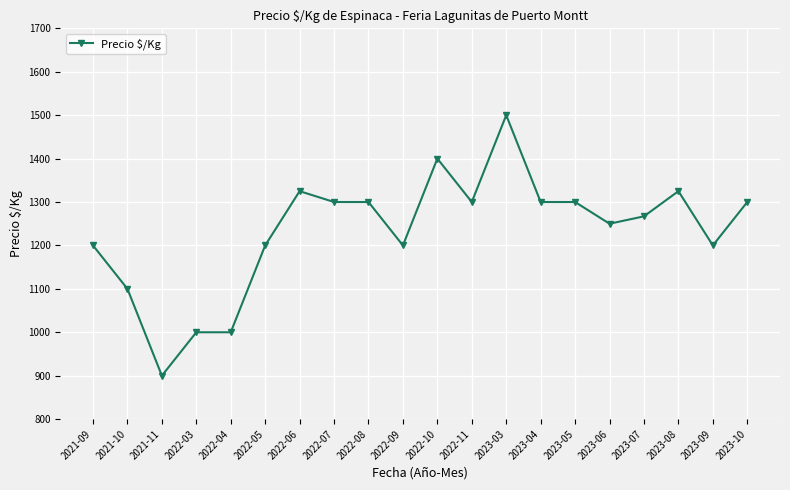

Where is the first local minimum?

2021-11